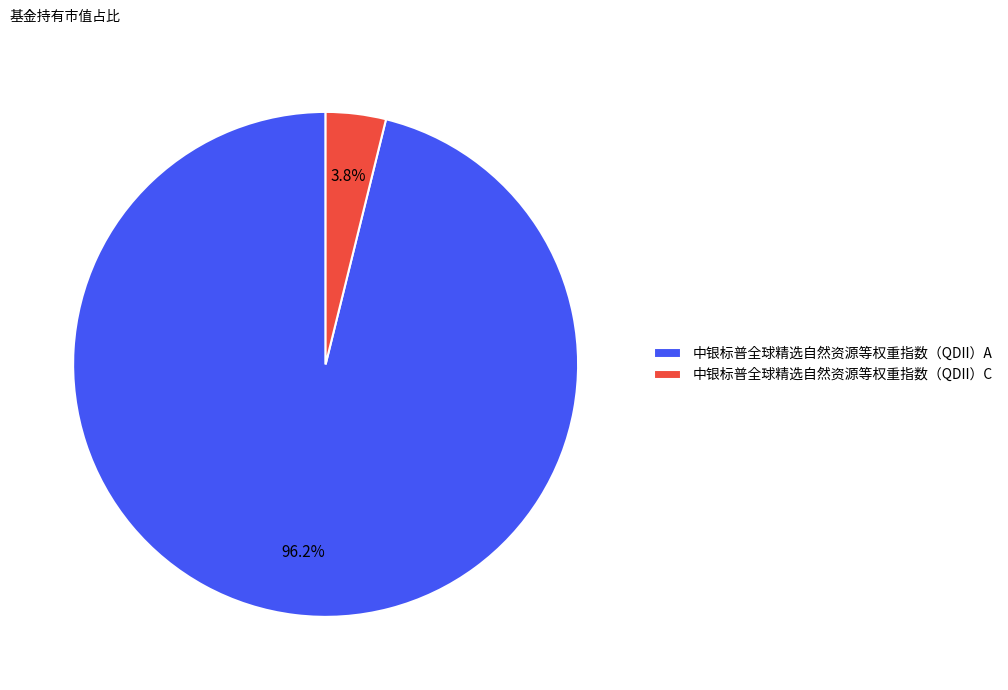

Between 中银标普全球精选自然资源等权重指数（QDII）C and 中银标普全球精选自然资源等权重指数（QDII）A, which is larger?

中银标普全球精选自然资源等权重指数（QDII）A